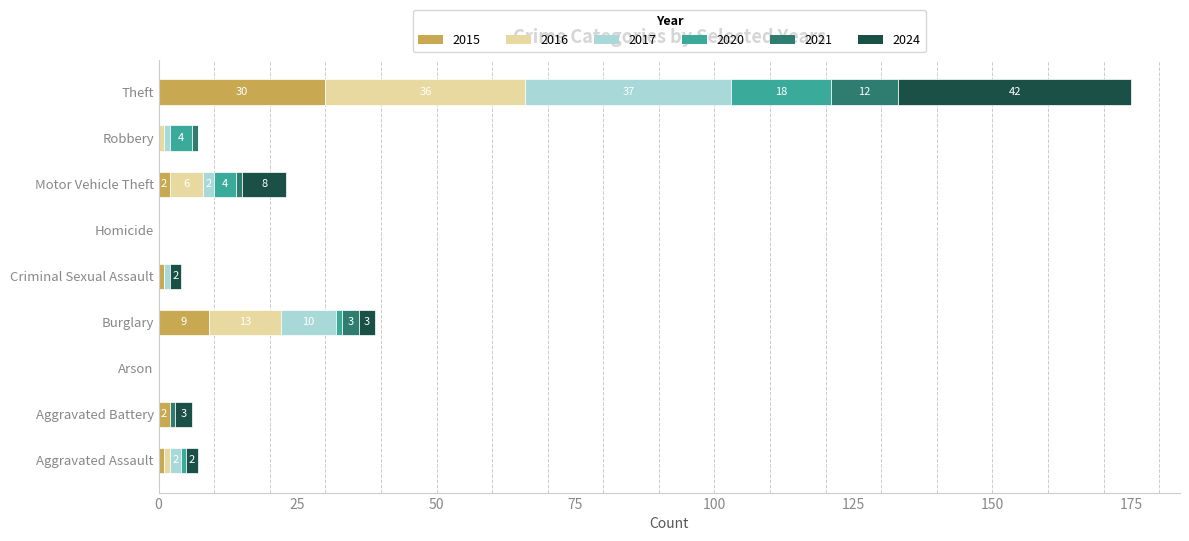

At which category is the sum across all series the highest?

Theft